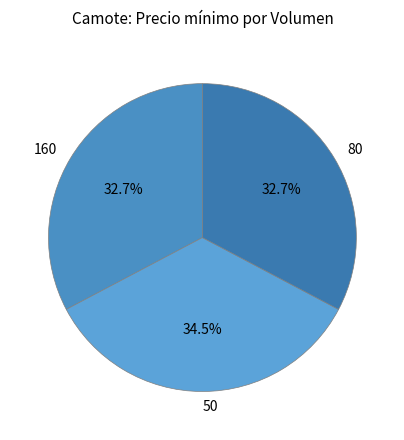

Which category has the biggest portion of the pie?

50